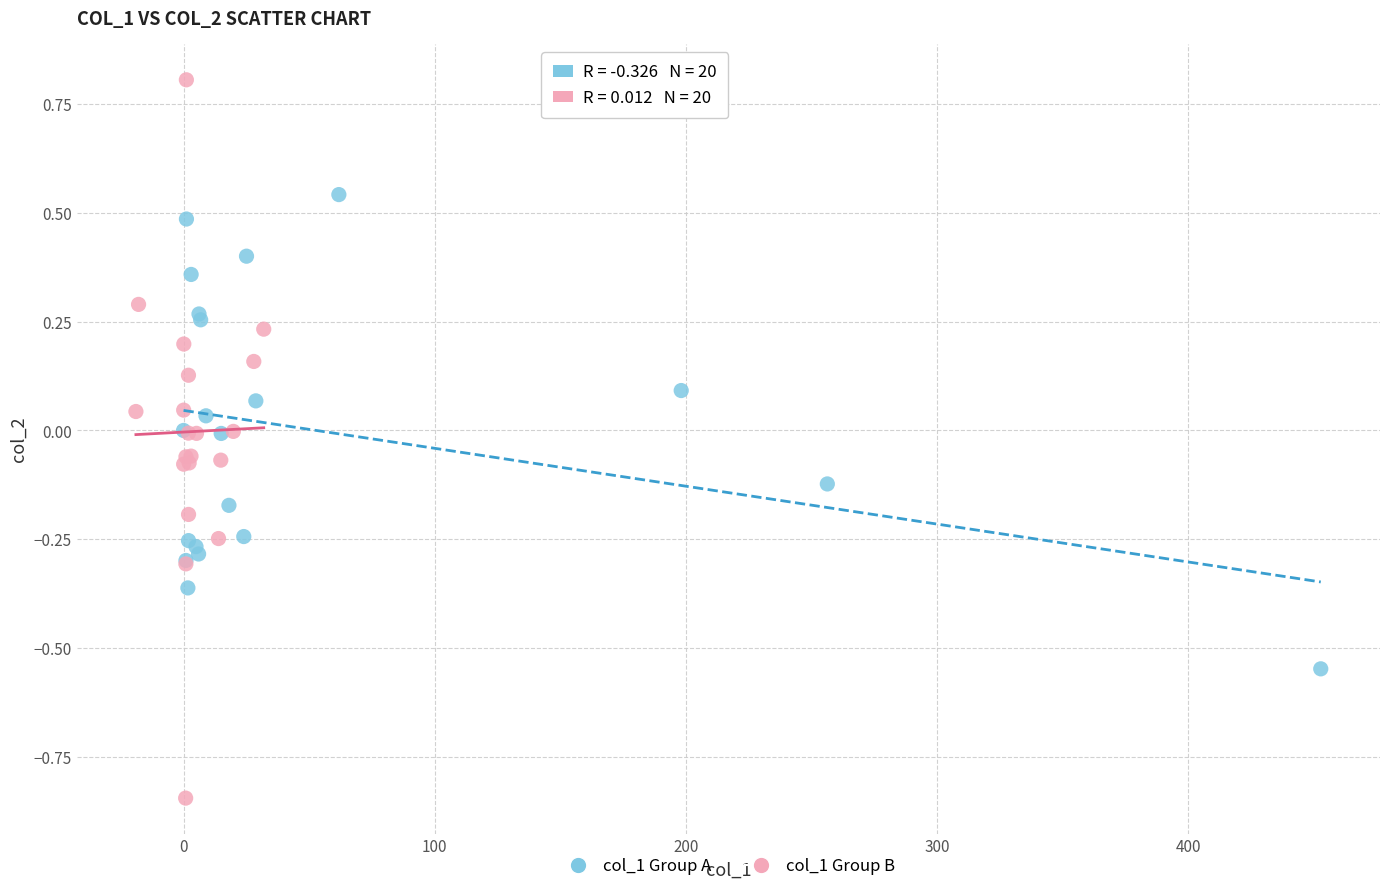

Which series contains the lowest Y value?

col_1 Group B